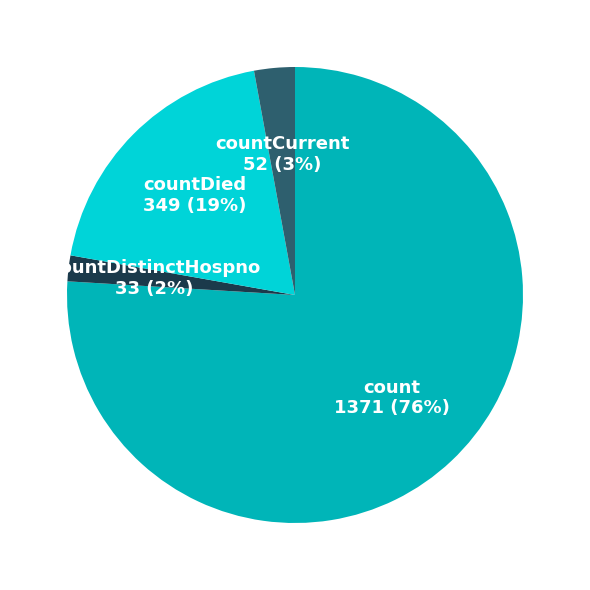

To the nearest percent, what is the difference between the largest and smallest slice percentages?

74%